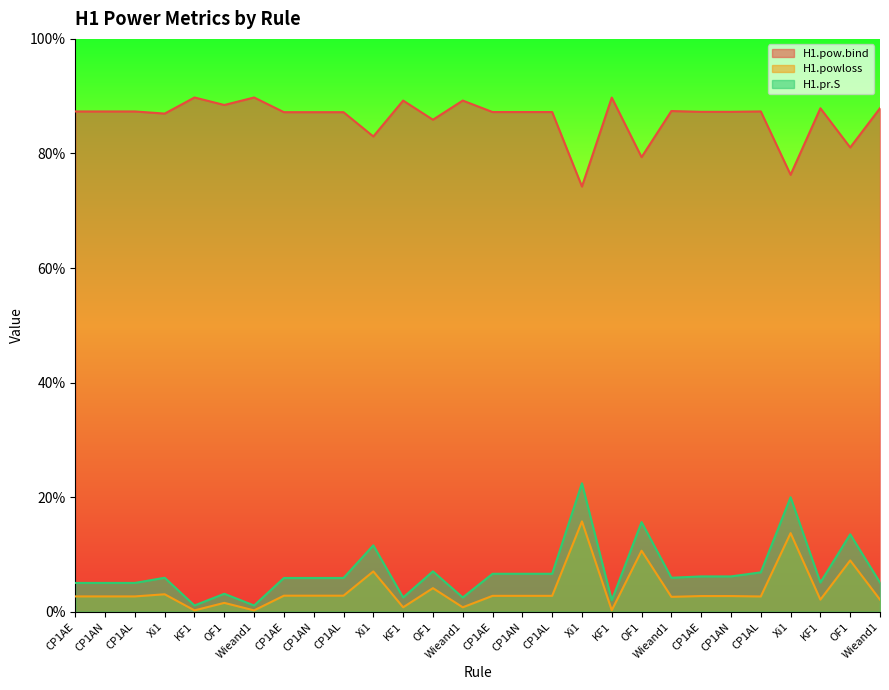

Does the chart display data point markers on the line(s)?

No